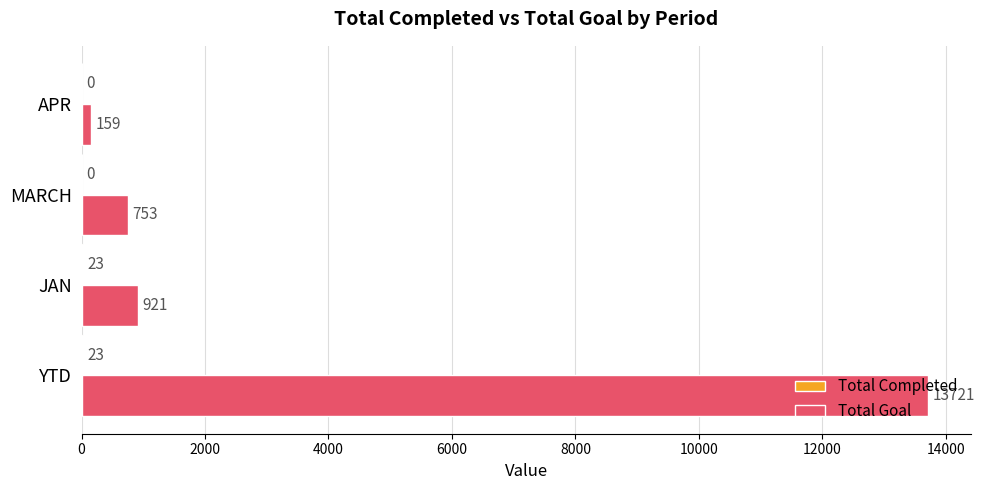

Which series changed the most between YTD and JAN?

Total Goal